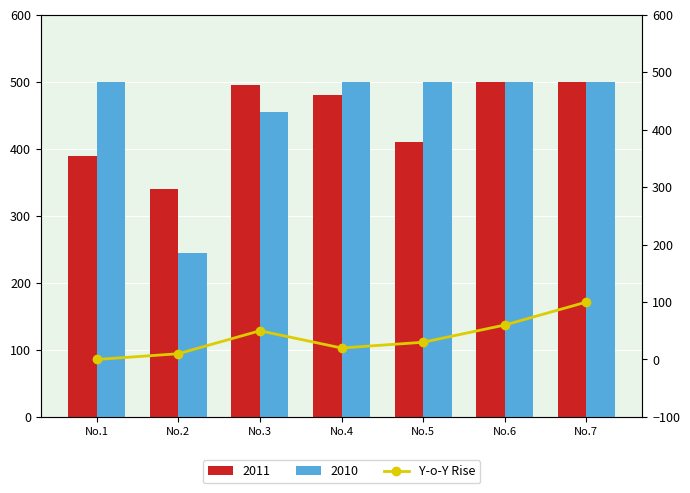

Are the bars horizontal?

No